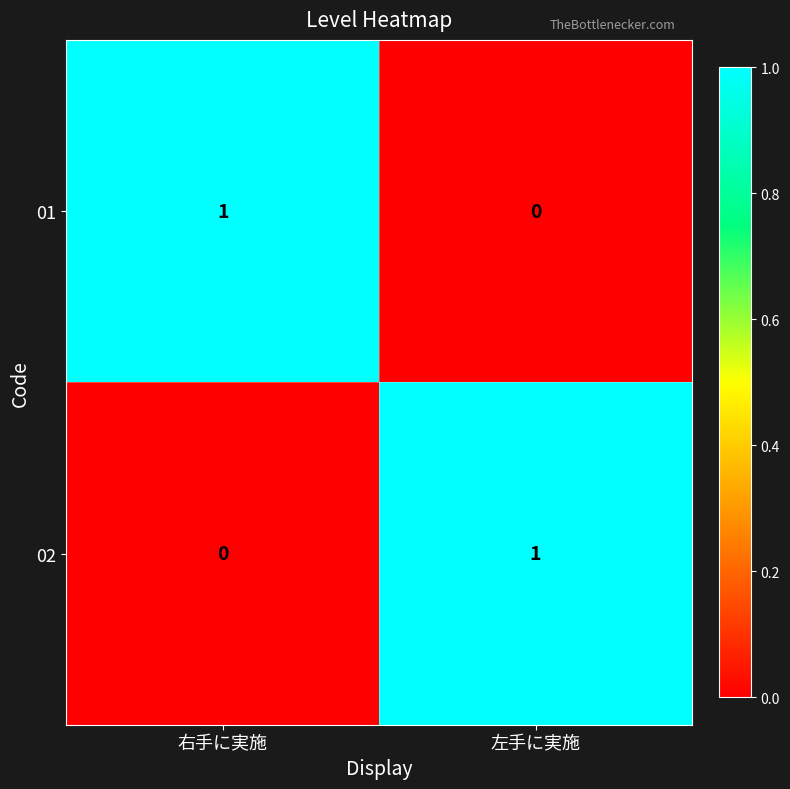

At which label is 02 closest to 0?

右手に実施